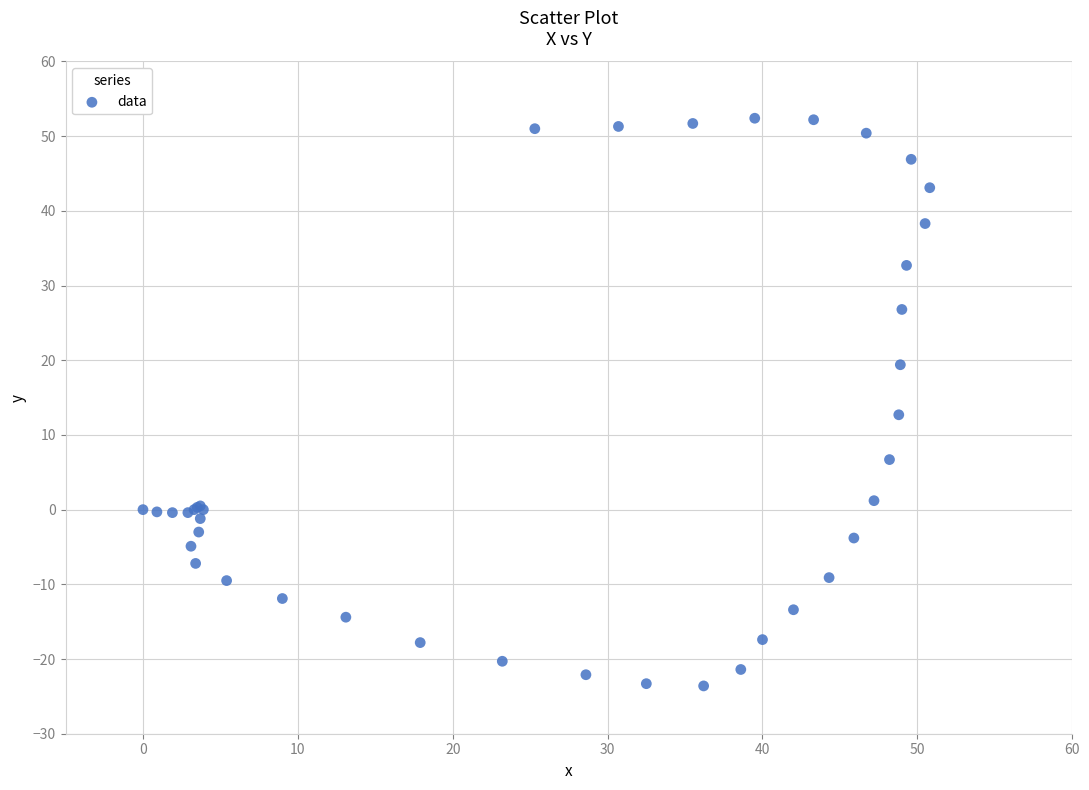

What Y value in the scatter plot is closest to 14?

12.7